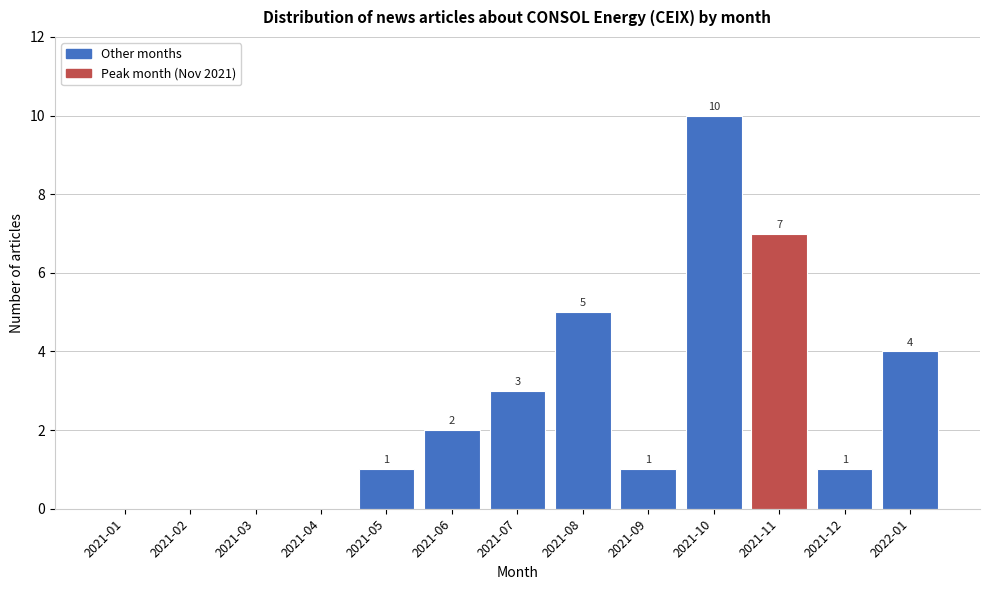

Reading left to right, what are all the values shown in this chart?

2021-01=0	2021-02=0	2021-03=0	2021-04=0	2021-05=1	2021-06=2	2021-07=3	2021-08=5	2021-09=1	2021-10=10	2021-11=7	2021-12=1	2022-01=4